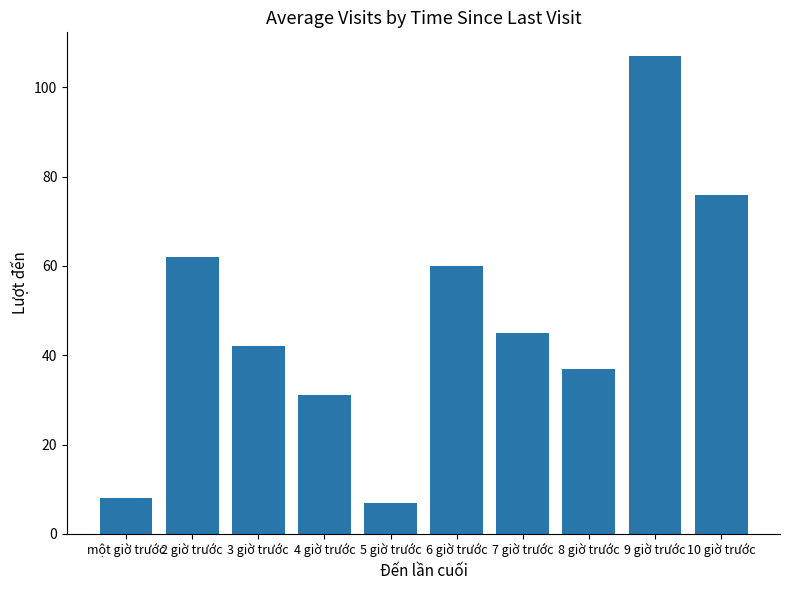

The value at 7 giờ trước is 74. True or false?

False